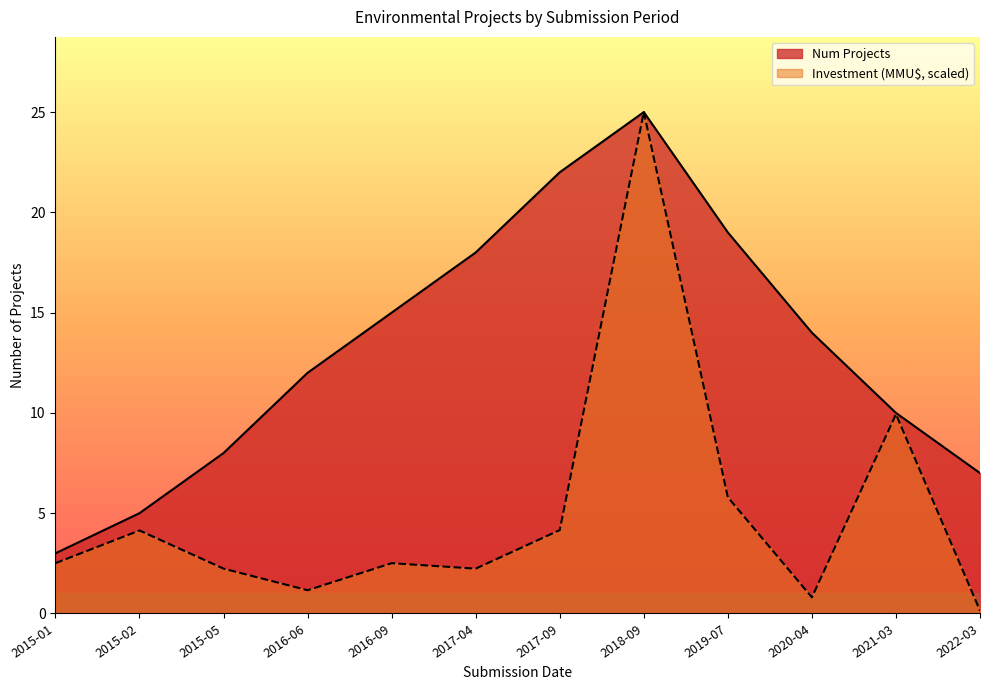

Is the value of Investment (MMU$) at 2015-02 greater than the value of Num Projects at 2019-07?

No